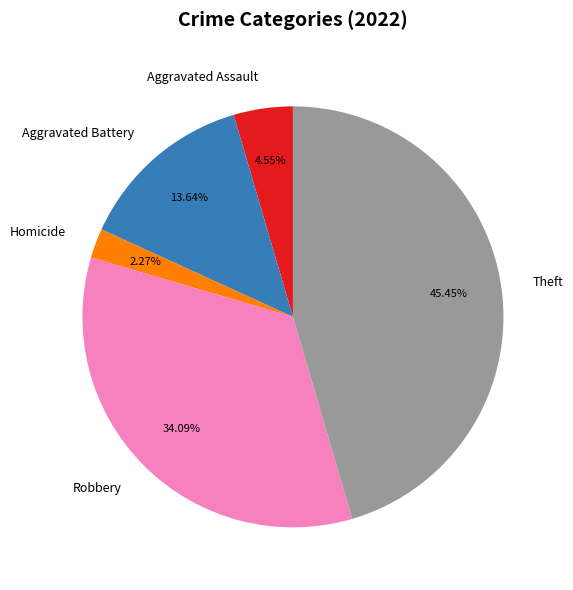

Is there any slice that represents more than half of the pie?

No